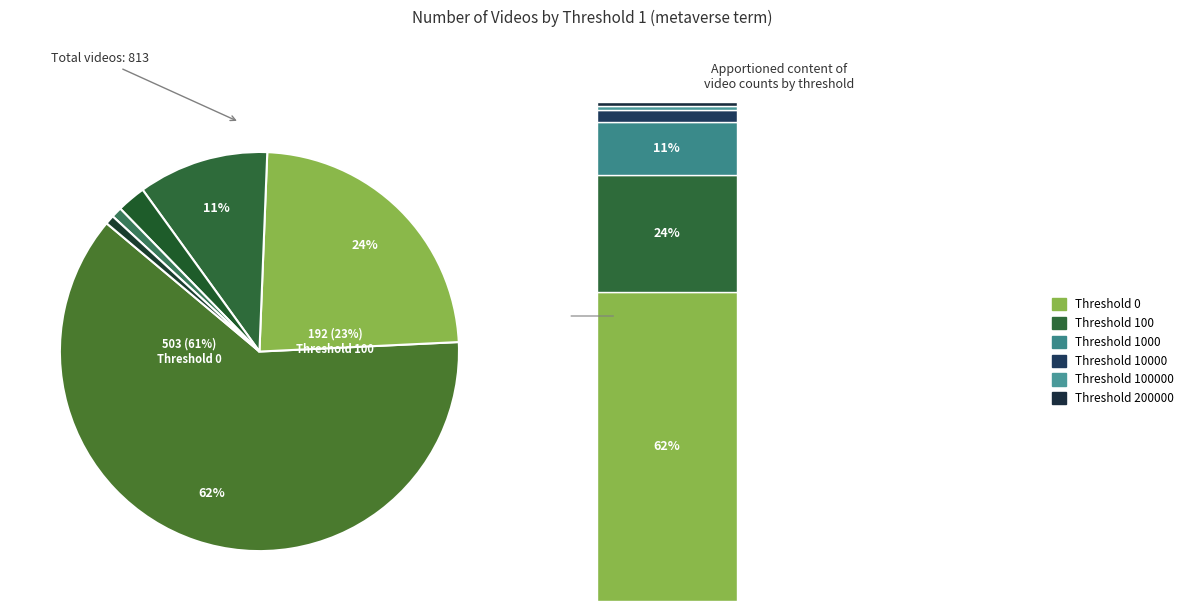

How many segments does this pie chart have?

6